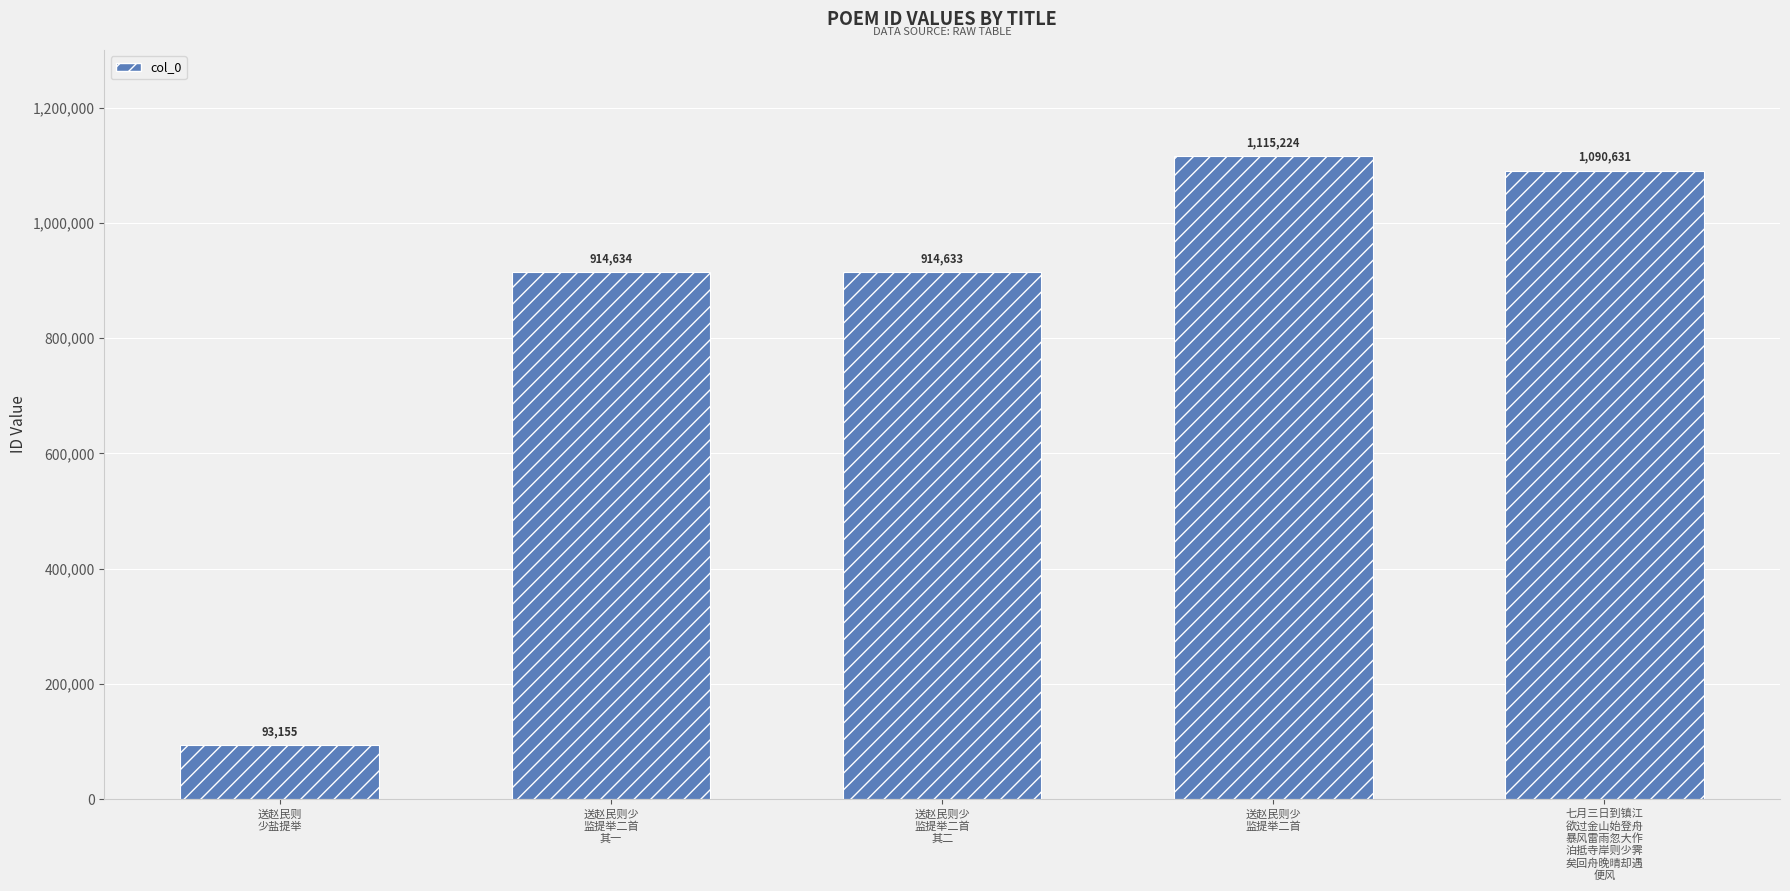

The value at 送赵民则
少盐提举 is 22386. True or false?

False